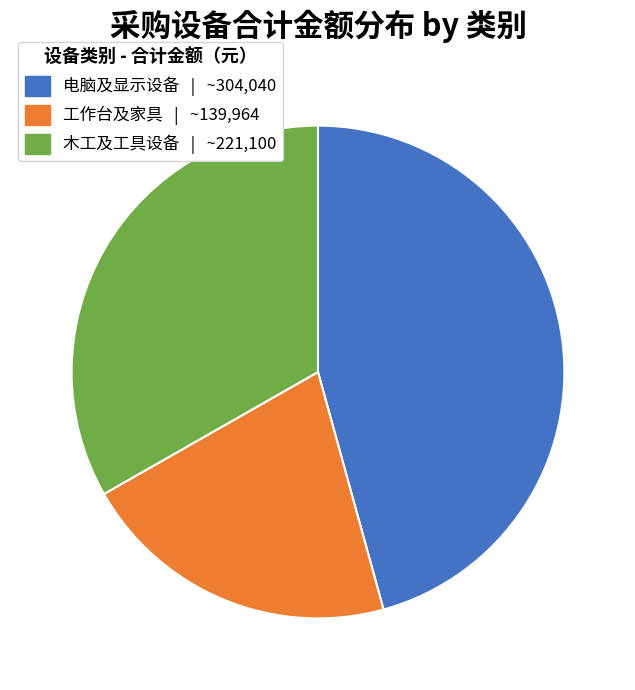

Count the number of slices in the pie.

3